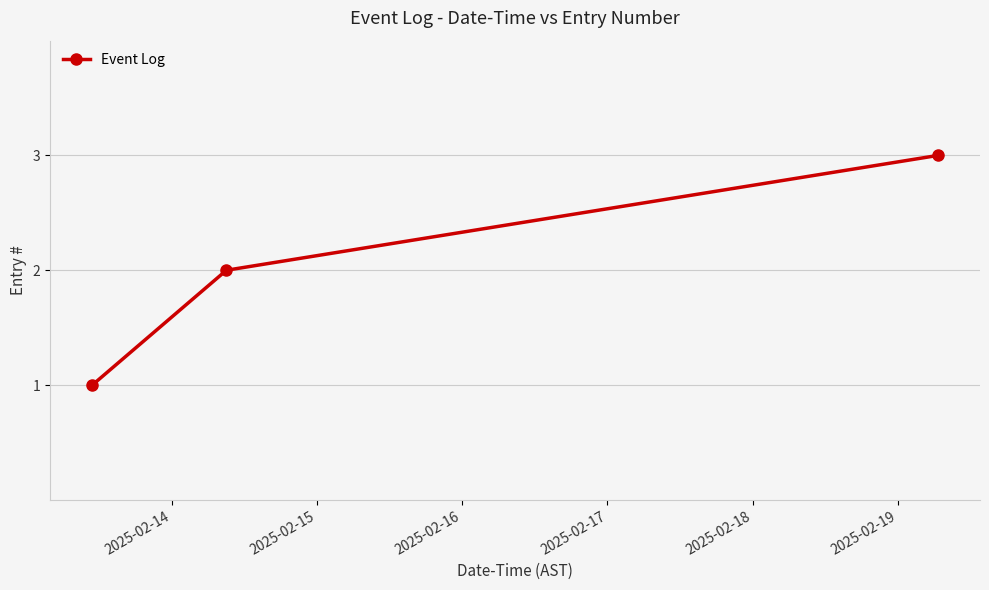

What is the sum of all values?

6